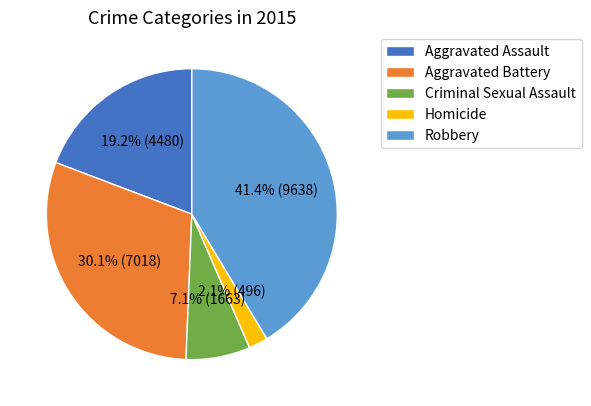

What is the ratio of the value at Aggravated Battery to the value at Robbery?

0.7